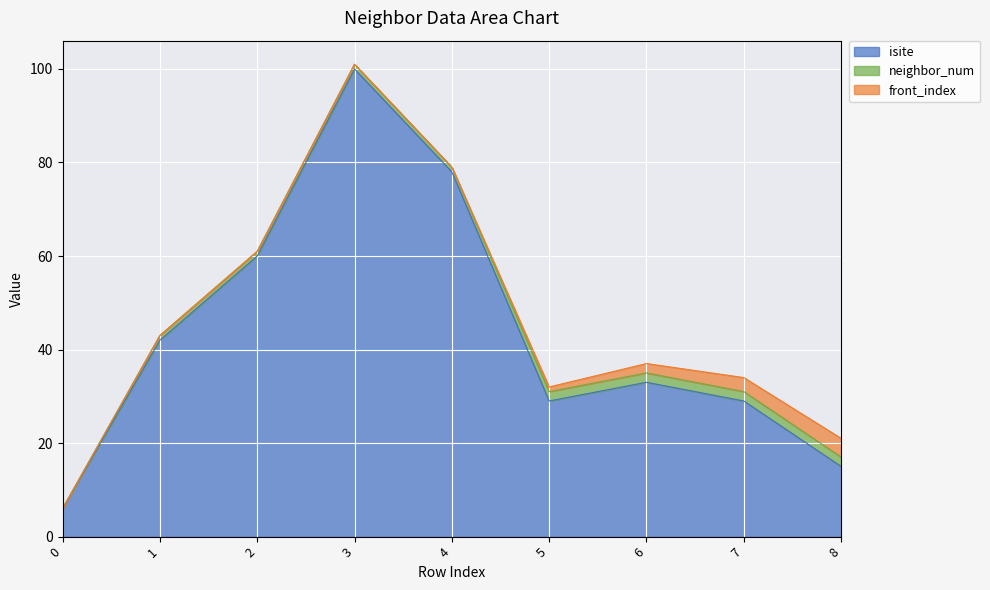

How many data points does each series have?

9